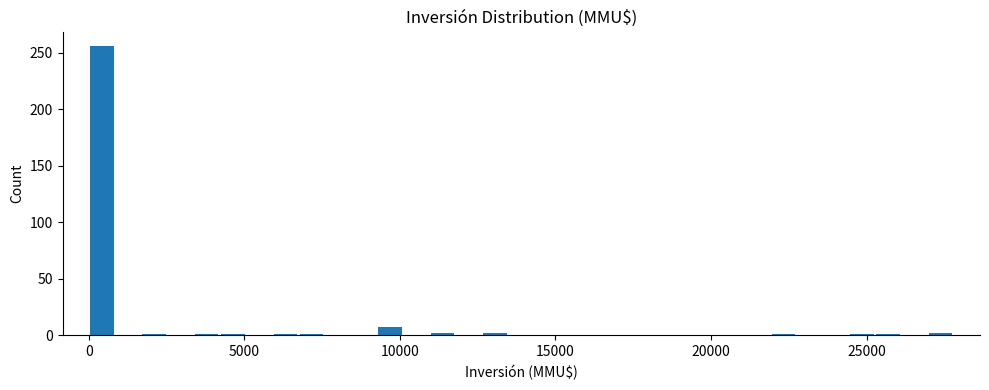

Read against the x-axis, roughly where is the centre of the tallest bar?

500